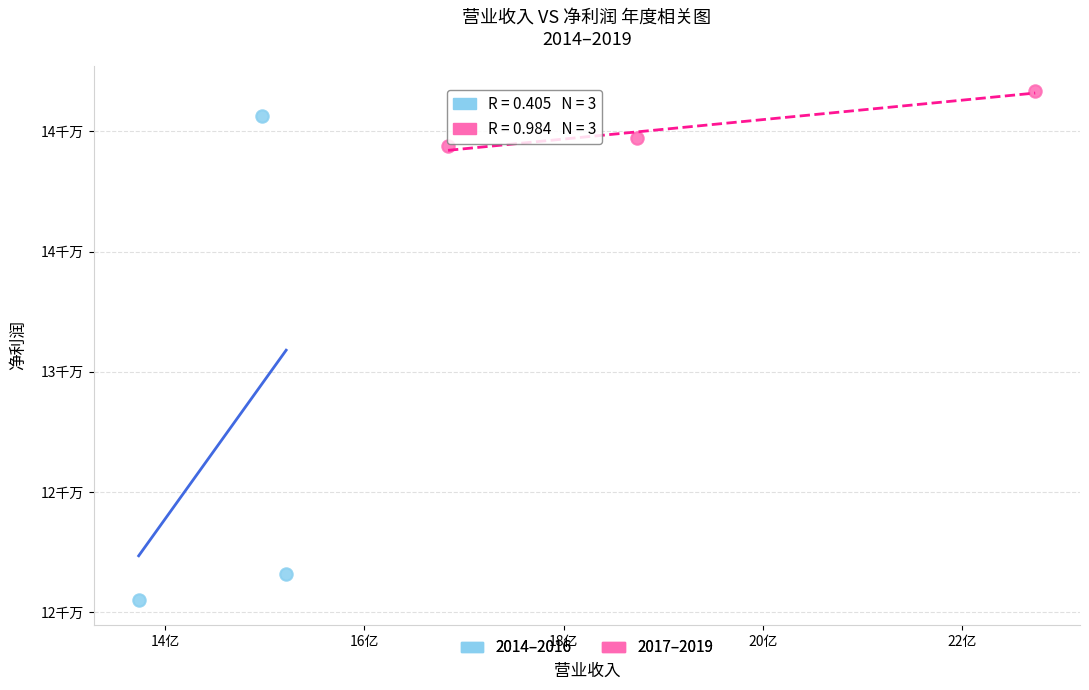

Which series reaches the minimum Y coordinate?

2014–2016